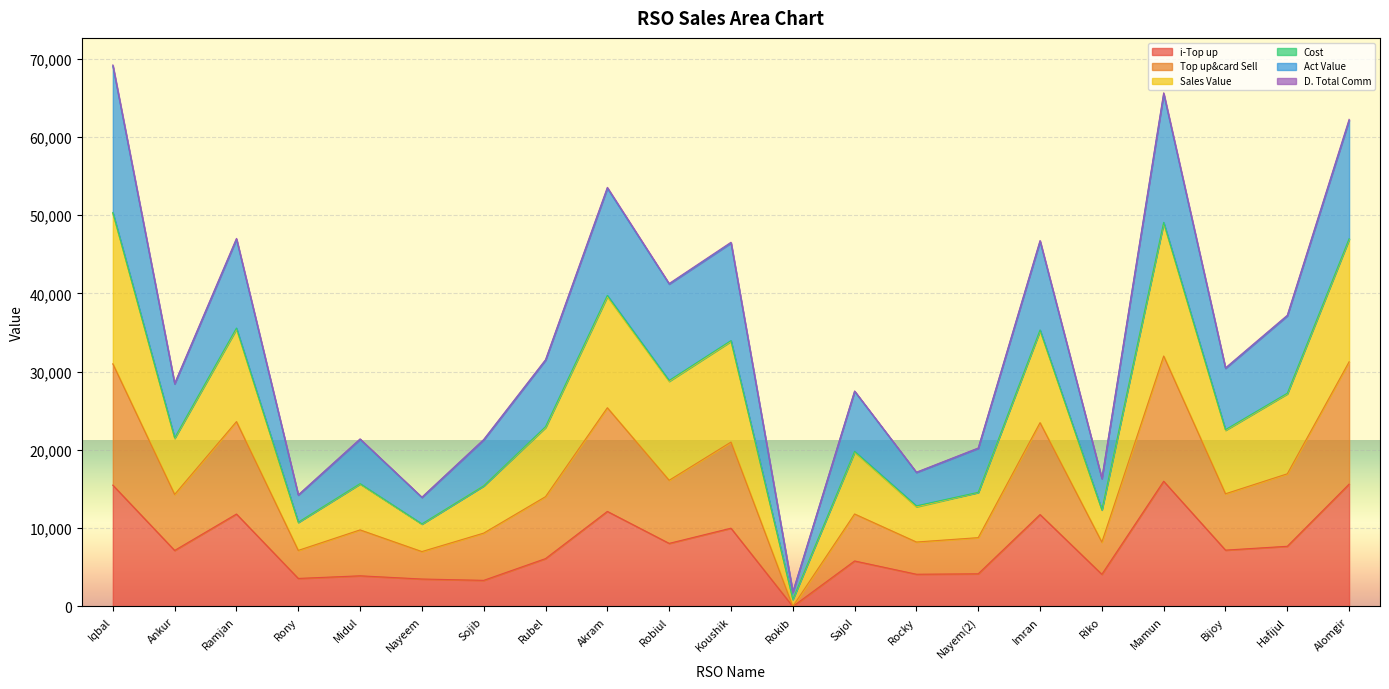

Which category has the highest value in the Sales Value series?

Iqbal